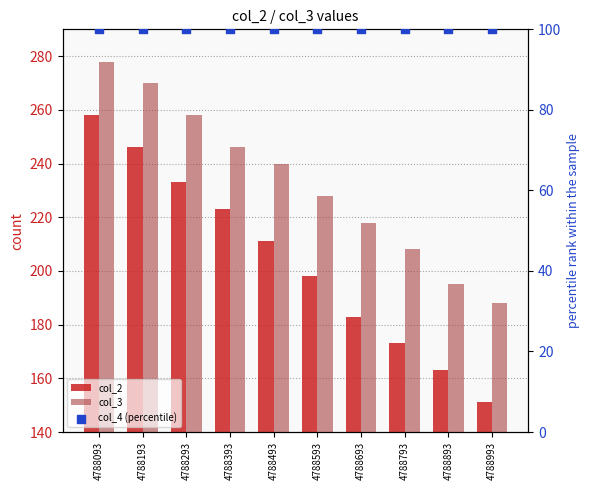

Which series has the largest Y range (max minus min)?

col_2